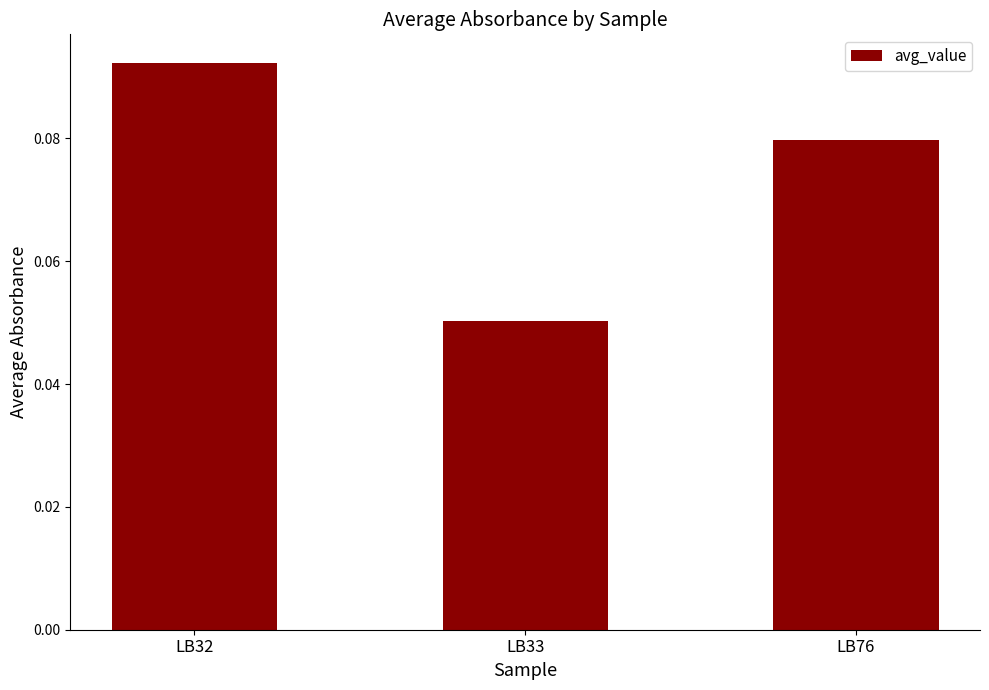

The chart shows a value of 0.0 at LB33. True or false?

False